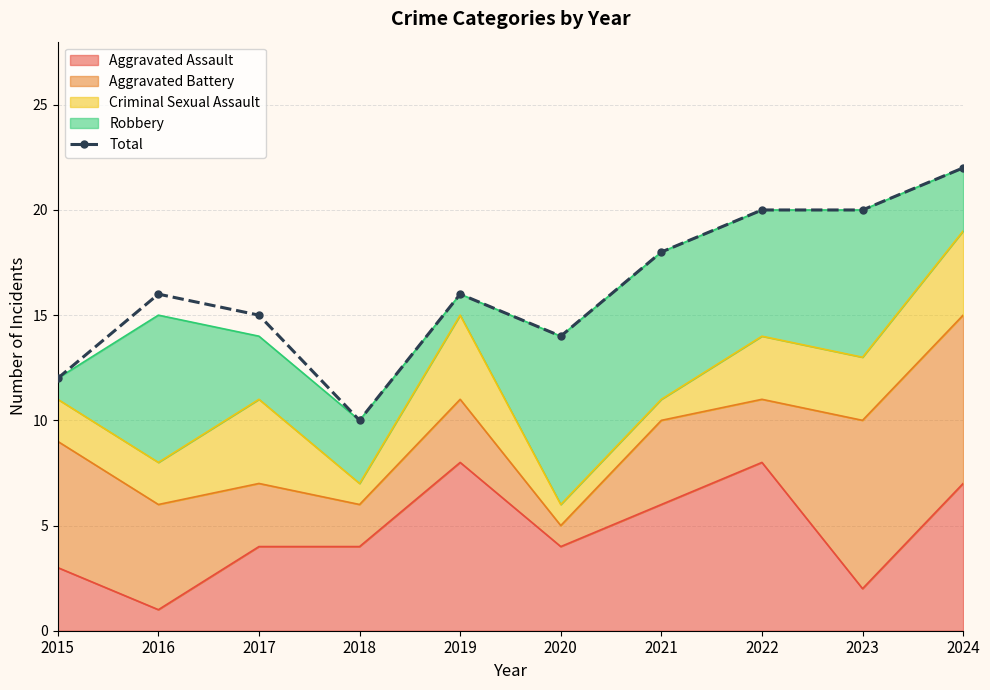

How many points are higher than both their immediate neighbors (excluding endpoints)?

2